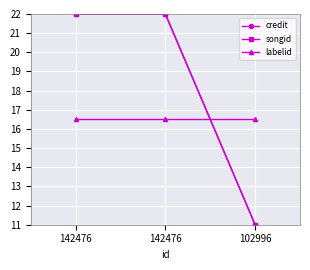

The value of credit at 102996 is 5.2. True or false?

False